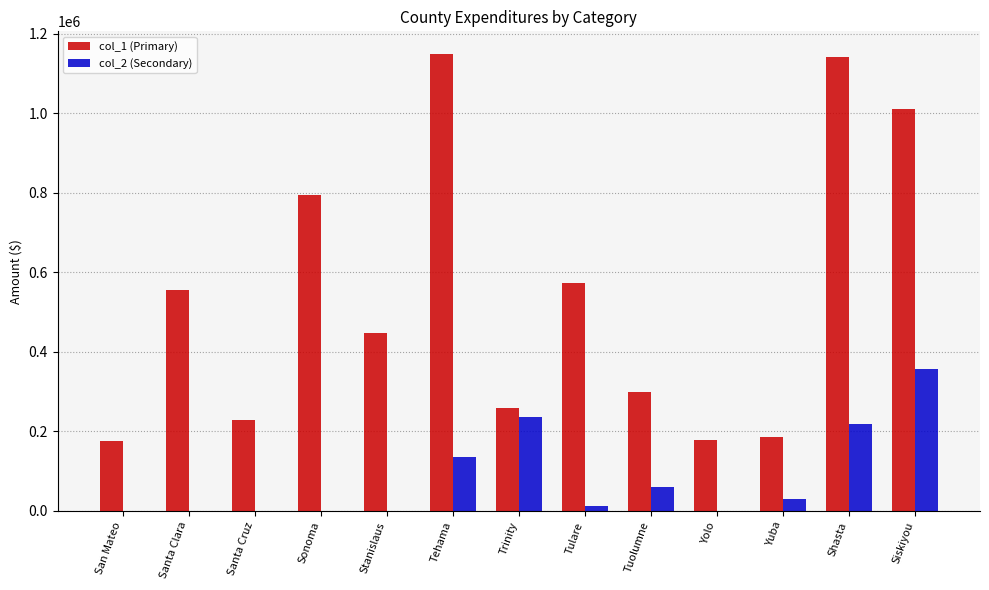

What is the highest value of the col_2 (Secondary) series?

356700